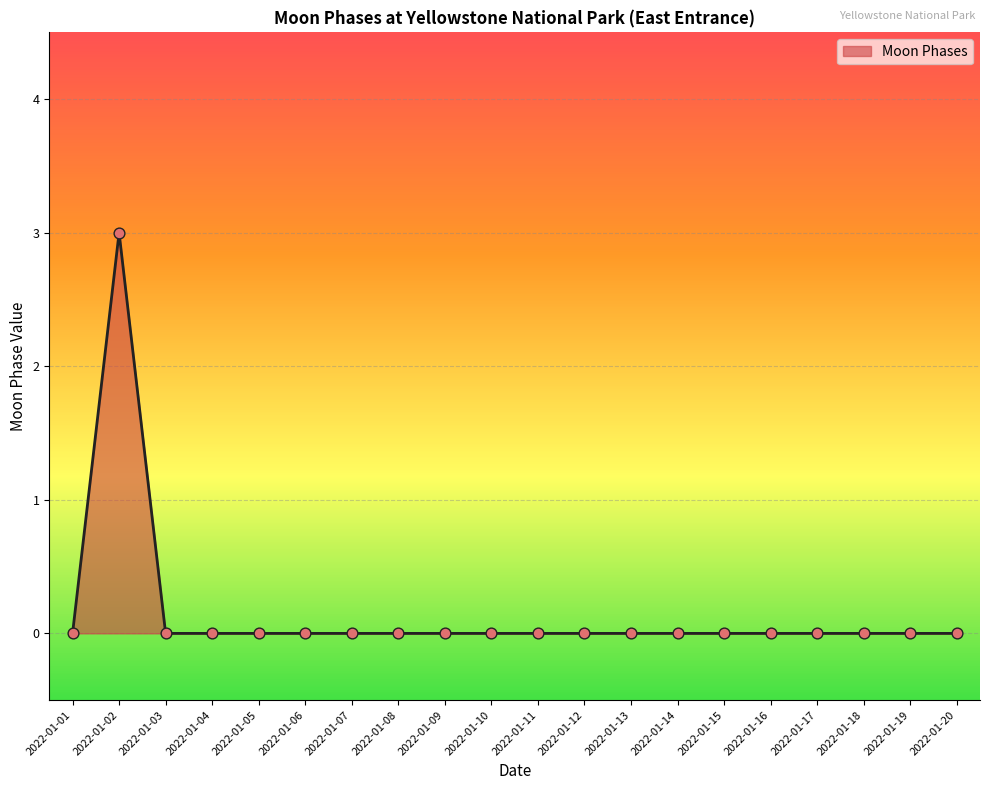

What is the difference between the maximum and minimum values?

3